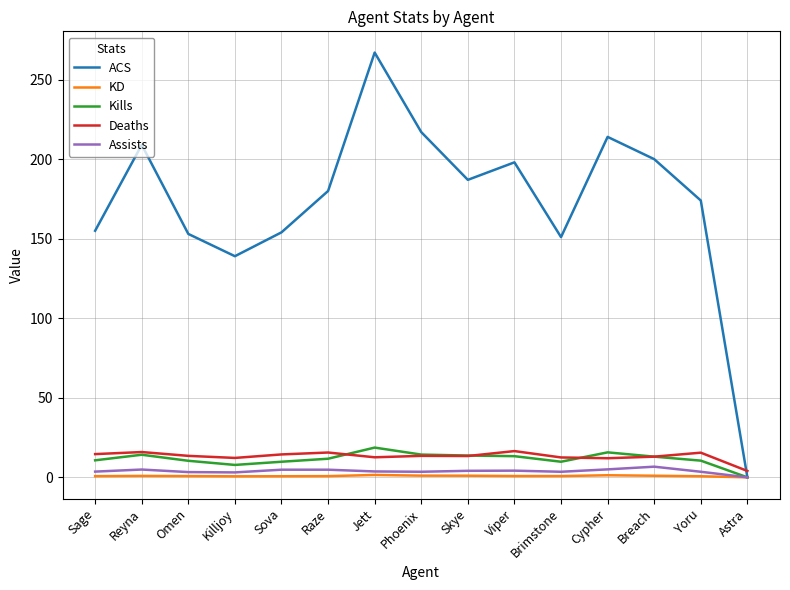

What is the total value across all series at Astra?

4.0